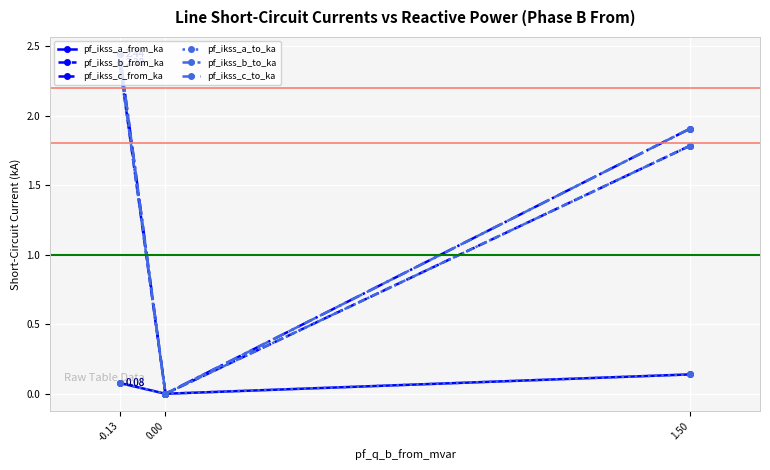

Which category has the highest value across all series?

-0.13